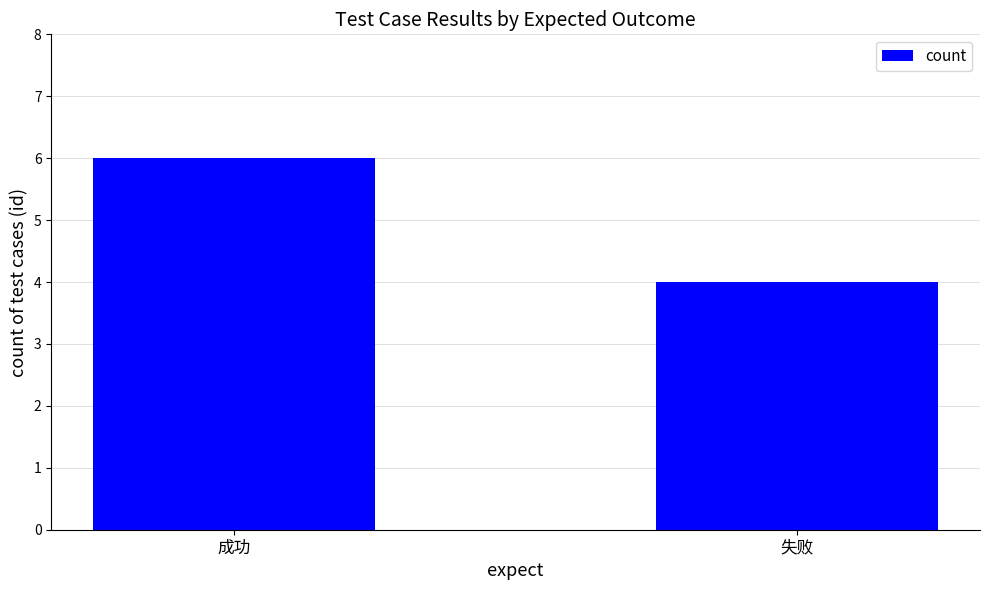

List the labels in order of value, smallest first.

失败, 成功